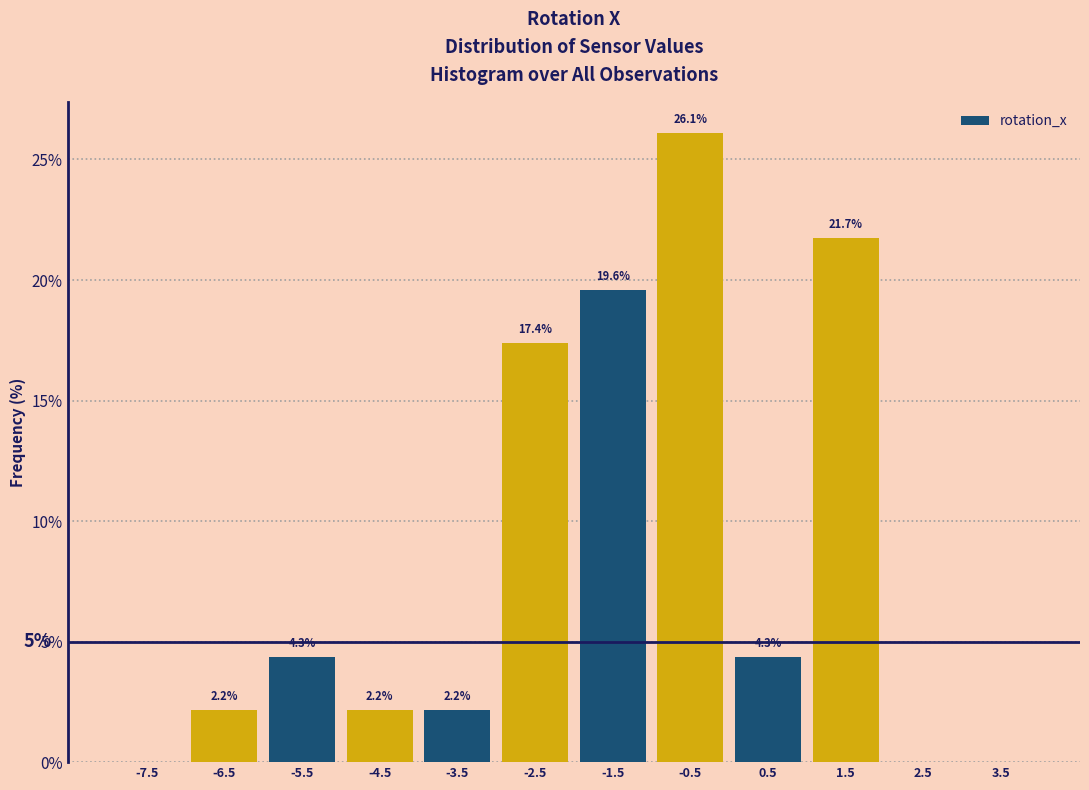

Which range on the x-axis has the tallest bar?

-1 to 0